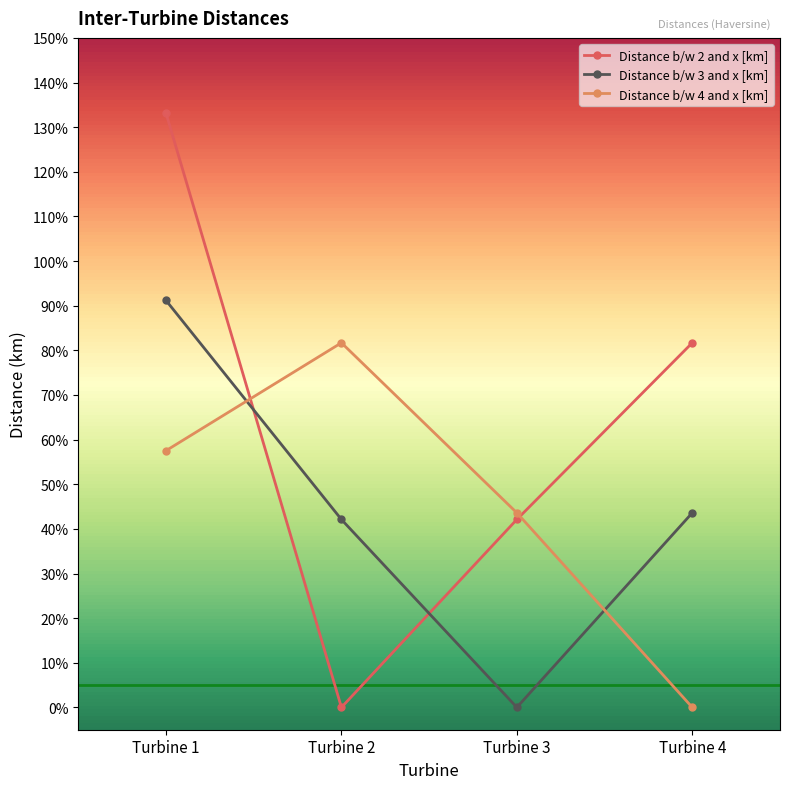

What are all the series names shown in the legend?

Distance b/w 2 and x [km], Distance b/w 3 and x [km], Distance b/w 4 and x [km]